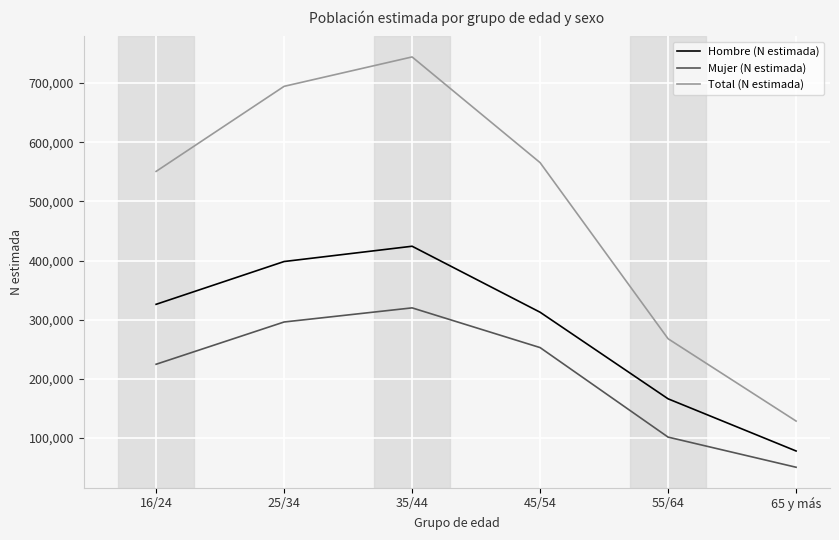

List the series in order of their peak value, lowest first.

Mujer (N estimada), Hombre (N estimada), Total (N estimada)